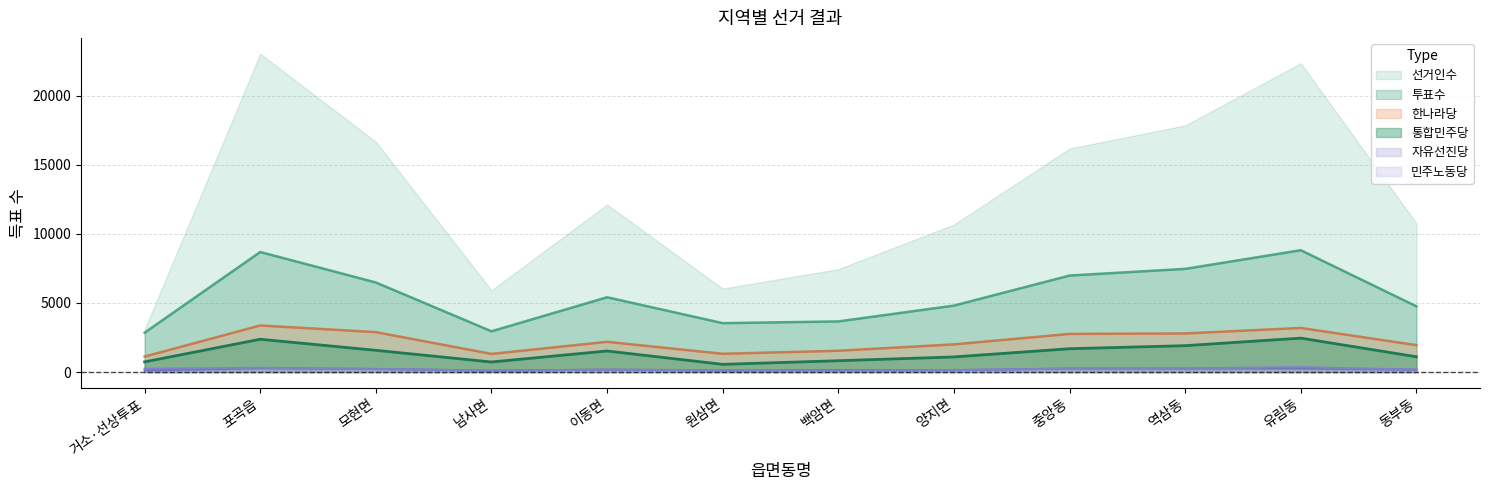

Reading left to right, extract all data points from this chart.

선거인수: 3074	23028	16663	5917	12117	6039	7446	10676	16174	17846	22347	10766
투표수: 2848	8685	6479	2948	5410	3537	3662	4806	6982	7464	8814	4754
통합민주당: 734	2371	1571	725	1523	554	818	1092	1686	1907	2452	1104
한나라당: 1119	3368	2886	1311	2186	1319	1539	2001	2758	2791	3189	1945
자유선진당: 118	267	219	99	172	102	143	133	250	243	258	161
민주노동당: 236	306	221	104	167	134	101	137	248	266	349	171